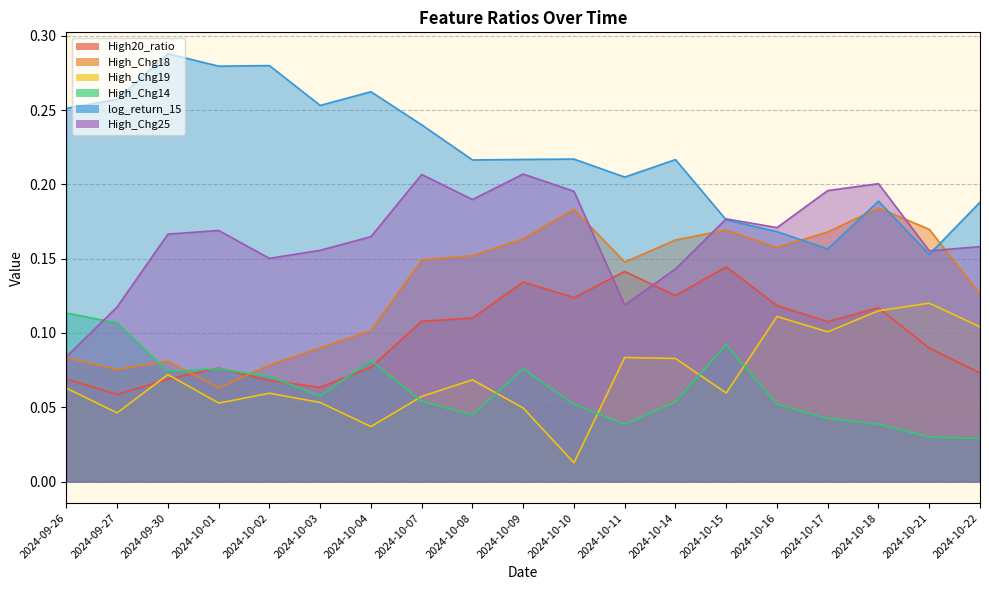

At how many categories does at least one series exceed 0?

19